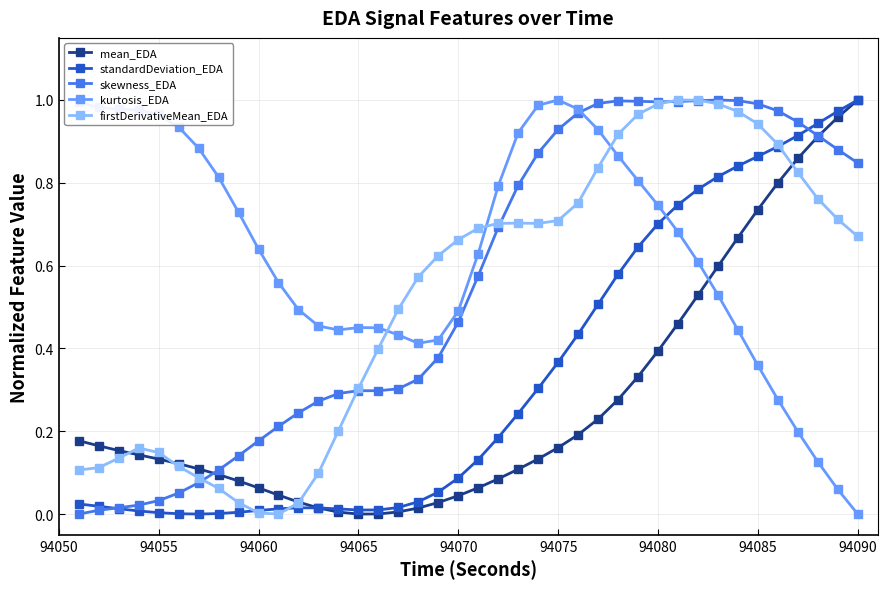

Which series has the largest total across all categories?

kurtosis_EDA